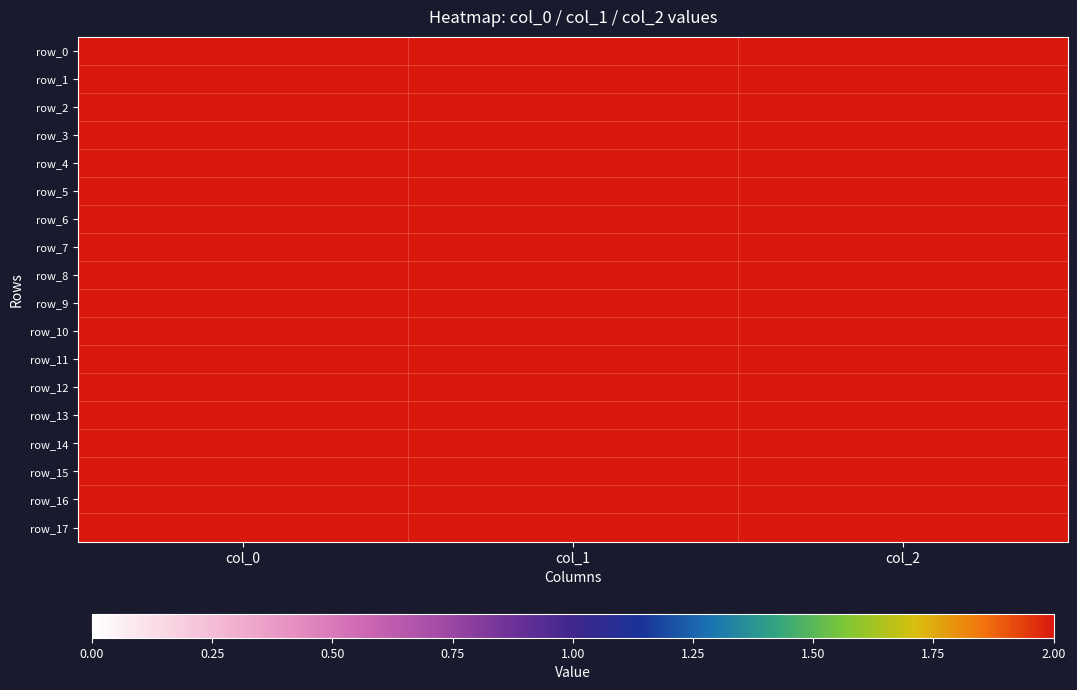

List the series in order of their peak value, highest first.

row_6, row_7, row_5, row_13, row_17, row_11, row_12, row_15, row_0, row_1, row_14, row_16, row_8, row_10, row_2, row_9, row_4, row_3